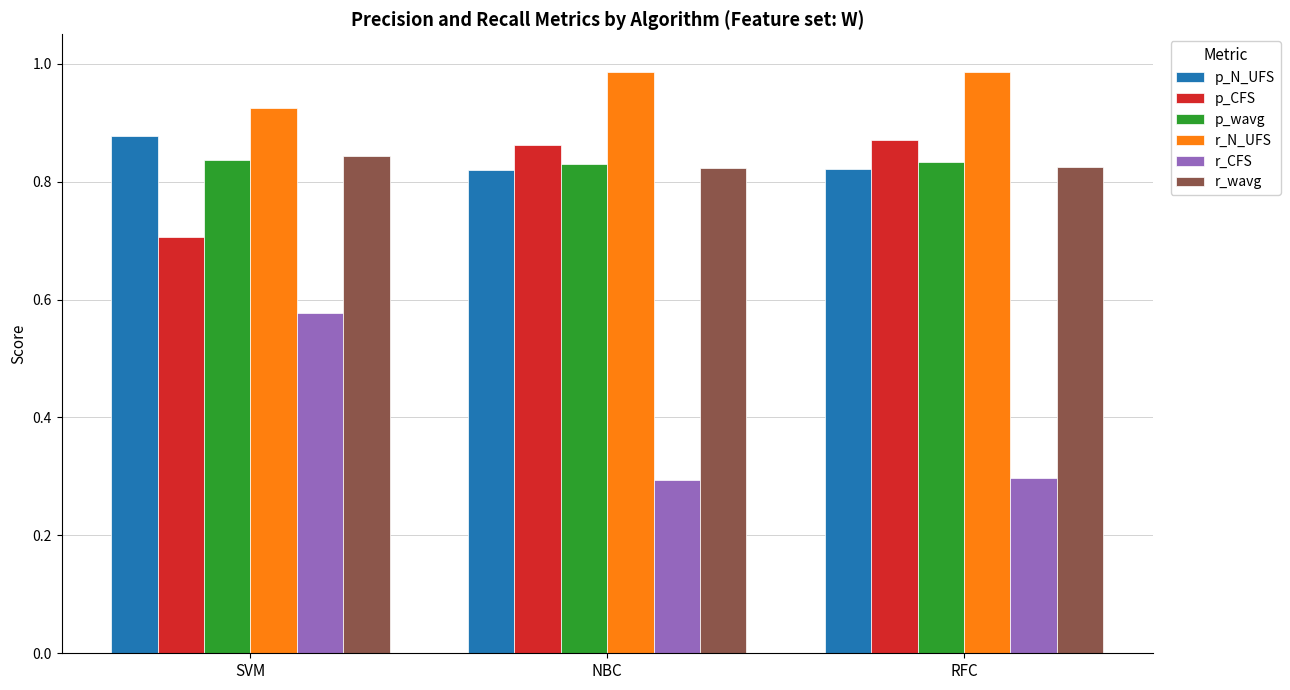

The p_N_UFS series shows 0.5 at NBC. True or false?

False